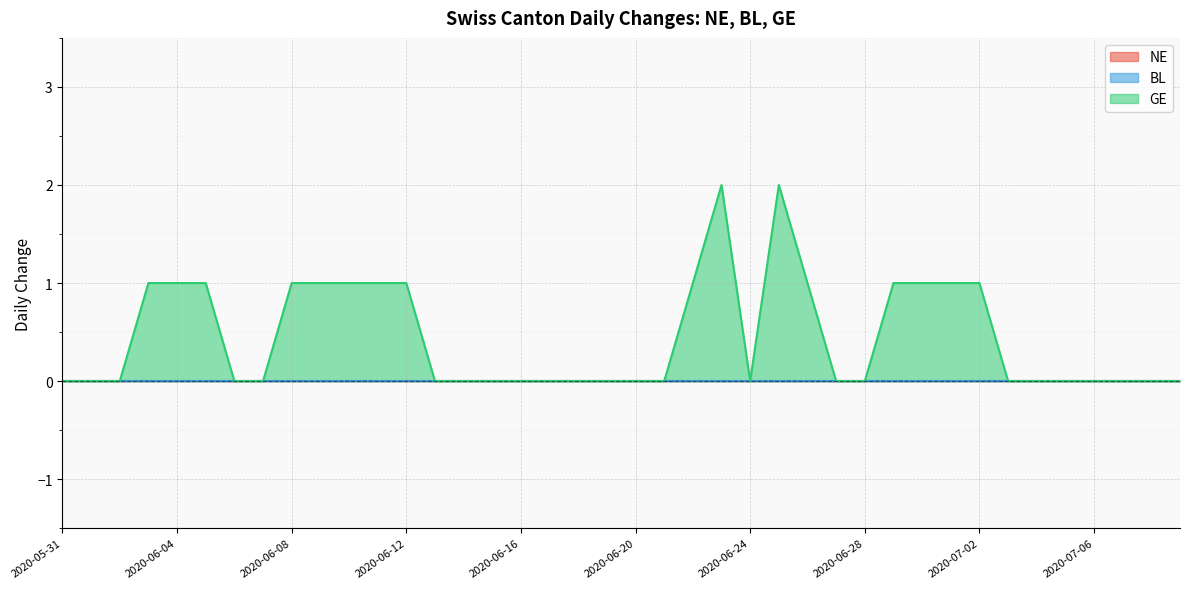

How many distinct data groups are displayed?

3